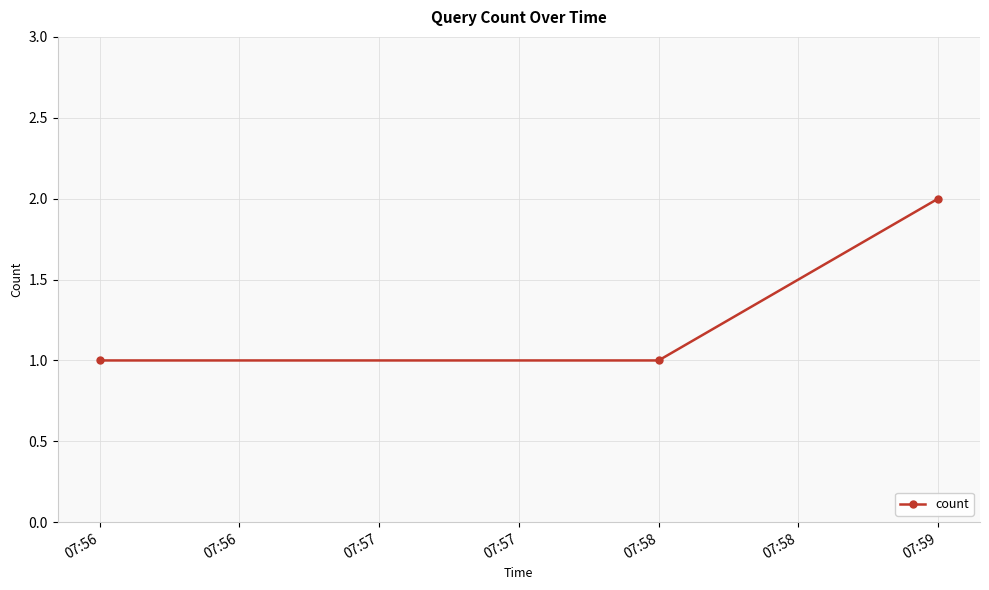

Does the chart have visible grid lines?

Yes